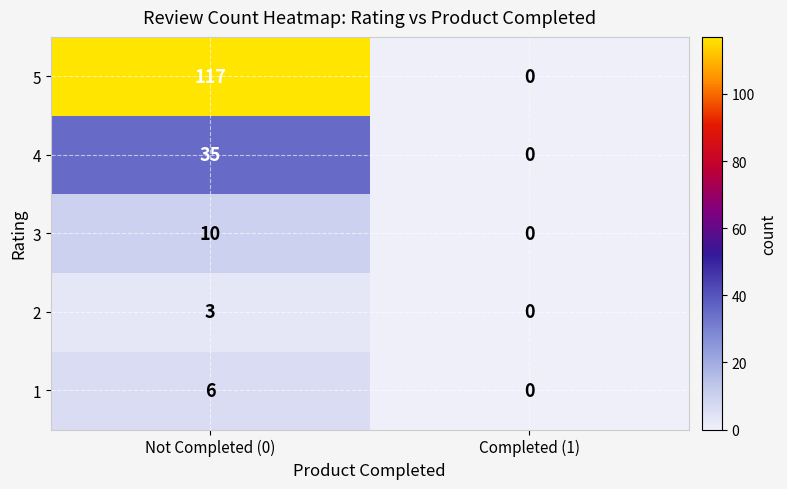

At how many categories does at least one series exceed 3?

1